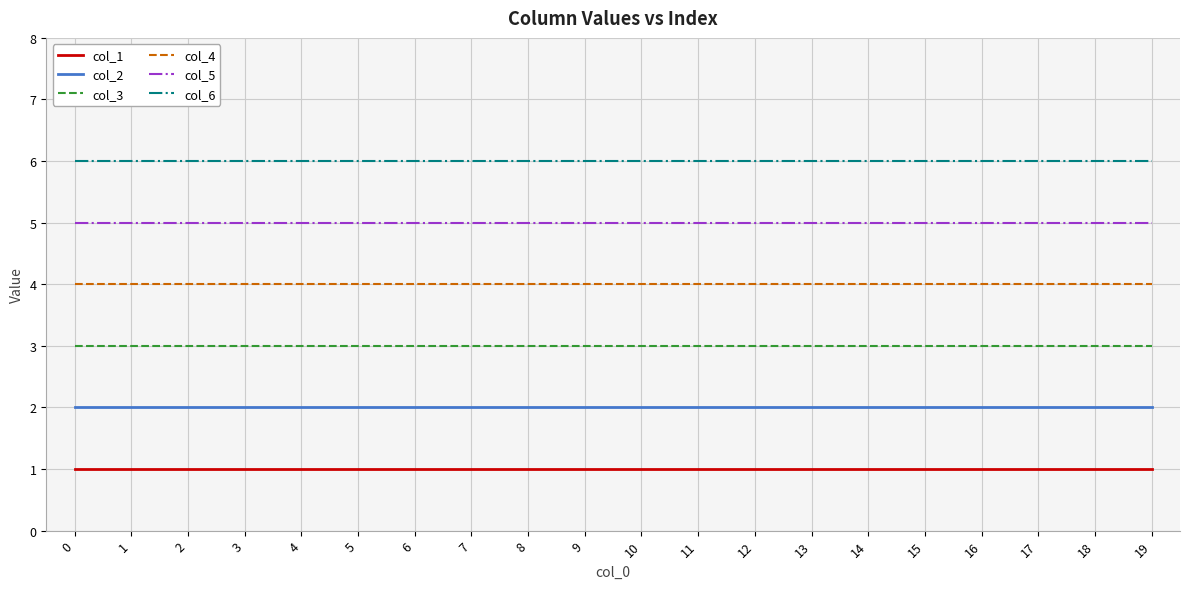

True or false: col_1 and col_4 cross at least once.

False